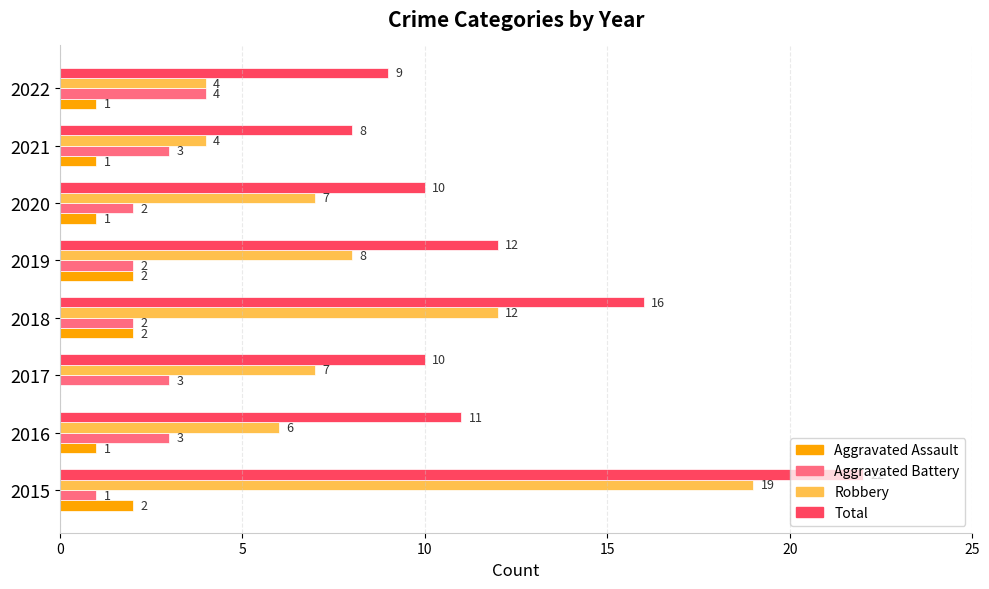

Which series has the widest spread of values?

Robbery